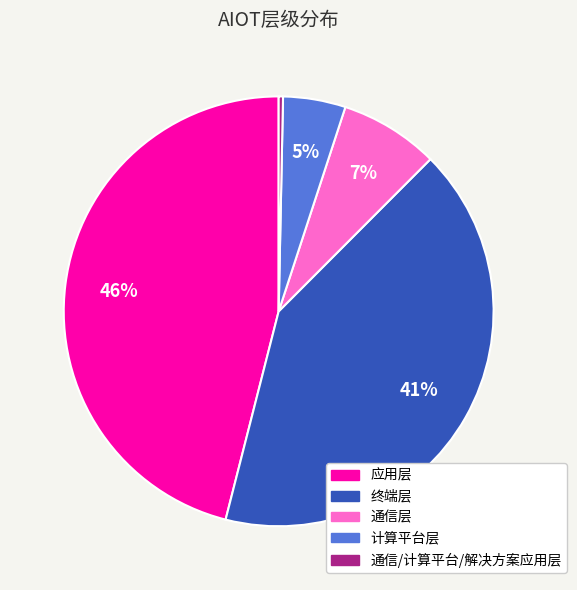

Is the sum of 通信/计算平台/解决方案应用层 and 计算平台层 greater than half?

No